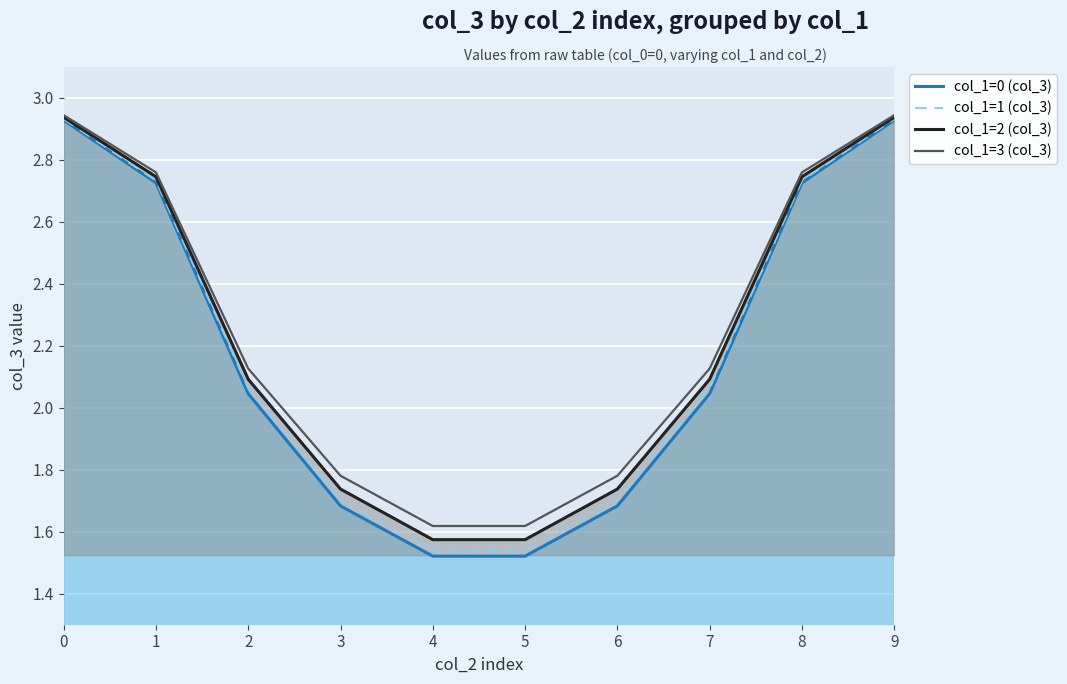

True or false: col_1=3 (col_3) and col_1=0 (col_3) intersect in this chart.

False